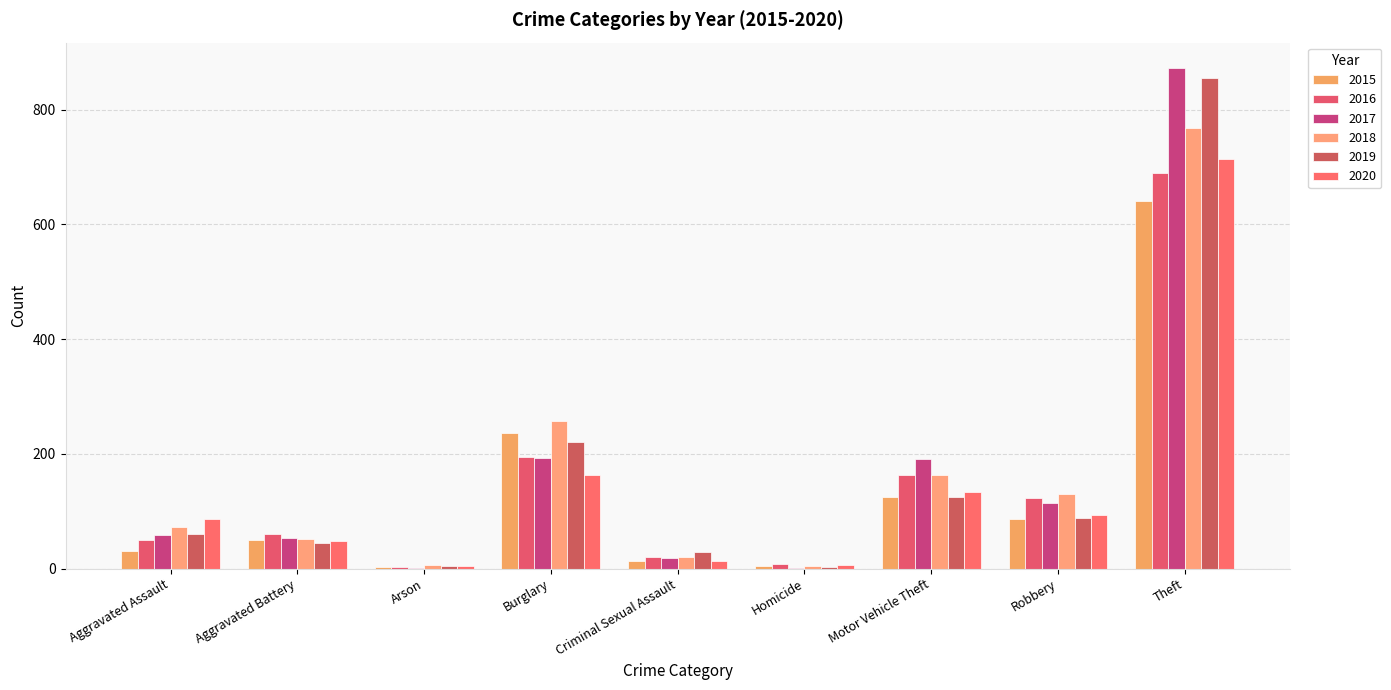

Reading left to right, list all the values displayed in this chart.

2015: Aggravated Assault=31	Aggravated Battery=50	Arson=3	Burglary=236	Criminal Sexual Assault=13	Homicide=4	Motor Vehicle Theft=125	Robbery=87	Theft=641
2016: Aggravated Assault=50	Aggravated Battery=60	Arson=3	Burglary=194	Criminal Sexual Assault=20	Homicide=8	Motor Vehicle Theft=163	Robbery=123	Theft=689
2017: Aggravated Assault=59	Aggravated Battery=54	Arson=1	Burglary=192	Criminal Sexual Assault=19	Homicide=2	Motor Vehicle Theft=191	Robbery=115	Theft=873
2018: Aggravated Assault=72	Aggravated Battery=52	Arson=6	Burglary=257	Criminal Sexual Assault=20	Homicide=5	Motor Vehicle Theft=164	Robbery=130	Theft=767
2019: Aggravated Assault=61	Aggravated Battery=45	Arson=5	Burglary=221	Criminal Sexual Assault=29	Homicide=3	Motor Vehicle Theft=125	Robbery=89	Theft=855
2020: Aggravated Assault=87	Aggravated Battery=48	Arson=4	Burglary=163	Criminal Sexual Assault=13	Homicide=6	Motor Vehicle Theft=134	Robbery=94	Theft=713